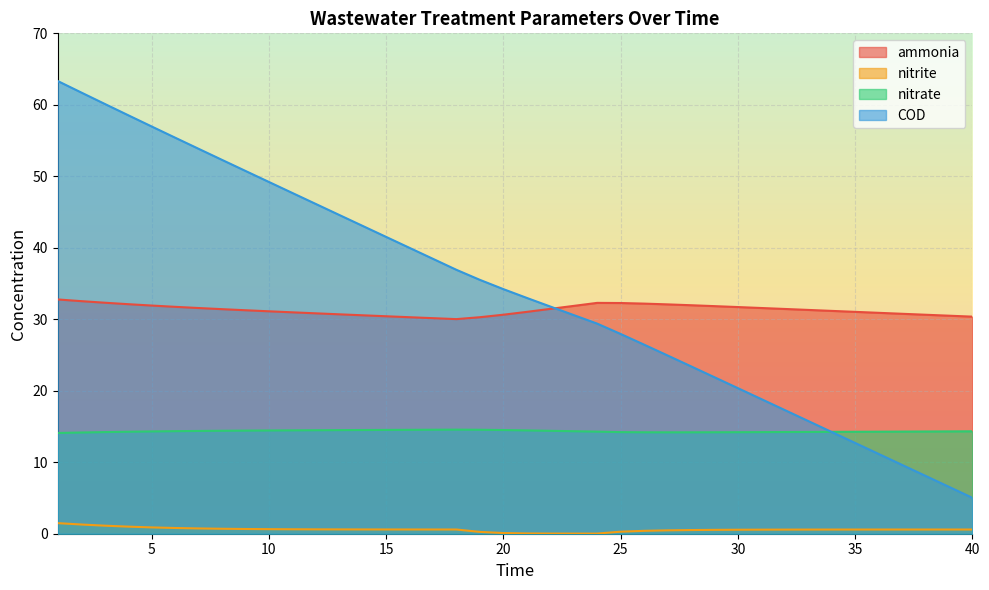

Reading left to right, transcribe all the data shown in this chart.

ammonia: 32.8	32.5	32.3	32.1	31.9	31.7	31.6	31.4	31.3	31.1	31.0	30.8	30.7	30.6	30.4	30.3	30.2	30.0	30.3	30.6	31.0	31.5	31.9	32.3	32.3	32.2	32.1	32.0	31.8	31.7	31.6	31.4	31.3	31.2	31.0	30.9	30.8	30.6	30.5	30.4
nitrite: 1.5	1.3	1.1	1.0	0.9	0.8	0.7	0.7	0.7	0.6	0.6	0.6	0.6	0.6	0.6	0.6	0.6	0.6	0.3	0.1	0.0	0.0	0.0	0.0	0.3	0.4	0.5	0.5	0.5	0.6	0.6	0.6	0.6	0.6	0.6	0.6	0.6	0.6	0.6	0.6
nitrate: 14.1	14.2	14.2	14.3	14.3	14.3	14.4	14.4	14.4	14.4	14.5	14.5	14.5	14.5	14.5	14.5	14.5	14.6	14.5	14.5	14.5	14.4	14.3	14.3	14.2	14.2	14.2	14.2	14.2	14.2	14.2	14.2	14.2	14.2	14.3	14.3	14.3	14.3	14.3	14.3
COD: 63.3	61.7	60.1	58.5	57.0	55.4	53.9	52.3	50.8	49.2	47.7	46.1	44.6	43.1	41.5	40.0	38.5	36.9	35.5	34.2	33.0	31.8	30.6	29.4	27.9	26.5	24.9	23.4	21.9	20.4	18.8	17.3	15.8	14.2	12.7	11.2	9.6	8.1	6.6	5.0